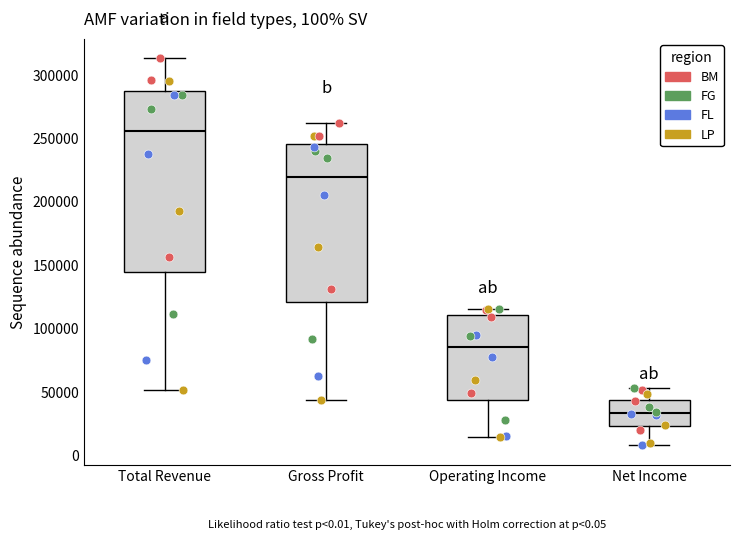

Comparing the boxes themselves (not the whiskers), which one is the tallest?

Total Revenue